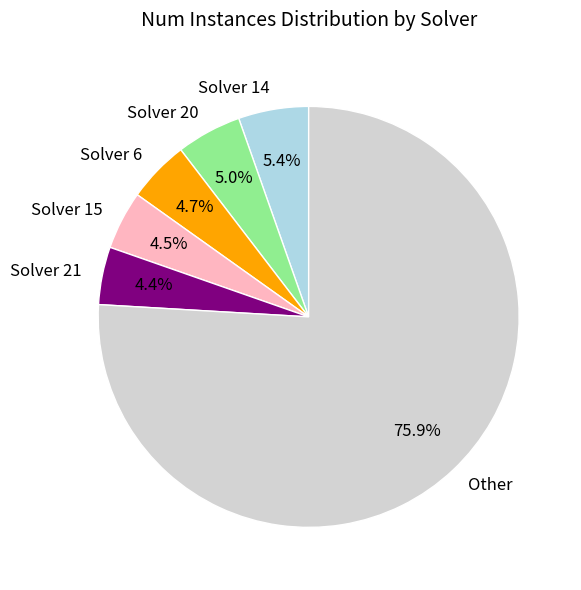

What is the ratio of the value at Other to the value at Solver 20?

15.2